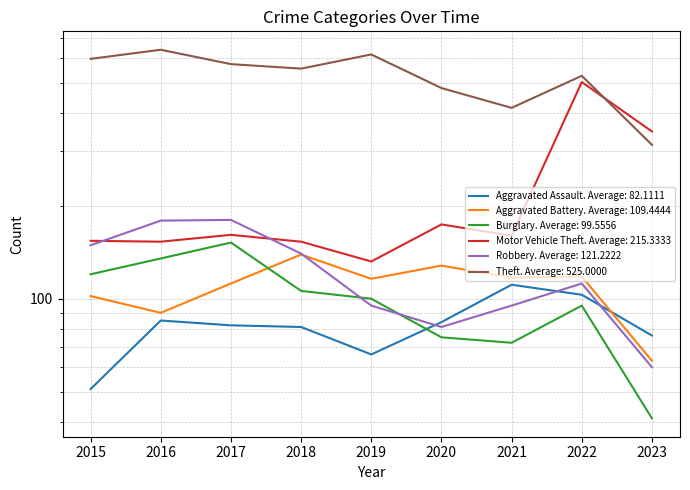

What are all the series names shown in the legend?

Aggravated Assault, Aggravated Battery, Burglary, Motor Vehicle Theft, Robbery, Theft